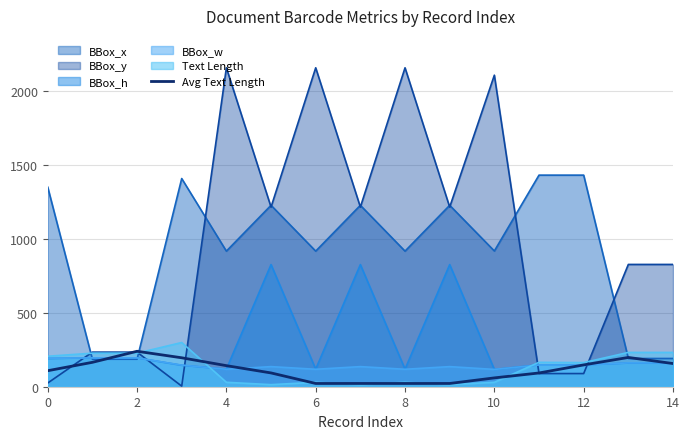

The value of BBox_y at 4 is 2157.0. True or false?

True